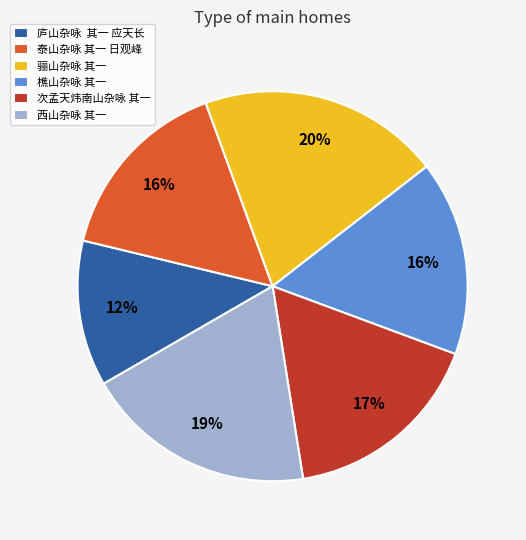

Between 次孟天炜南山杂咏 其一 and 骊山杂咏 其一, which is larger?

骊山杂咏 其一